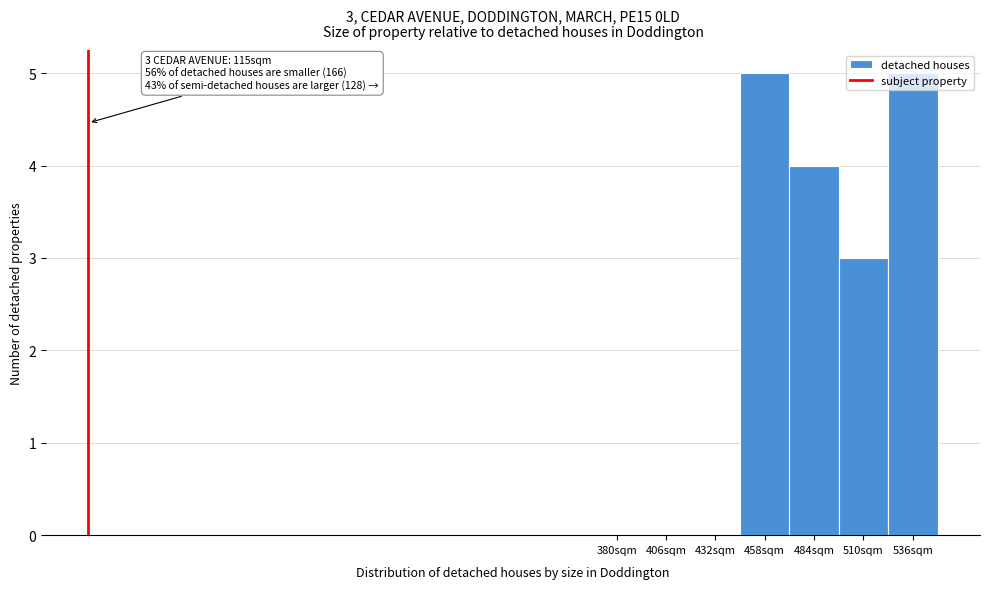

What is the greatest value displayed?

5